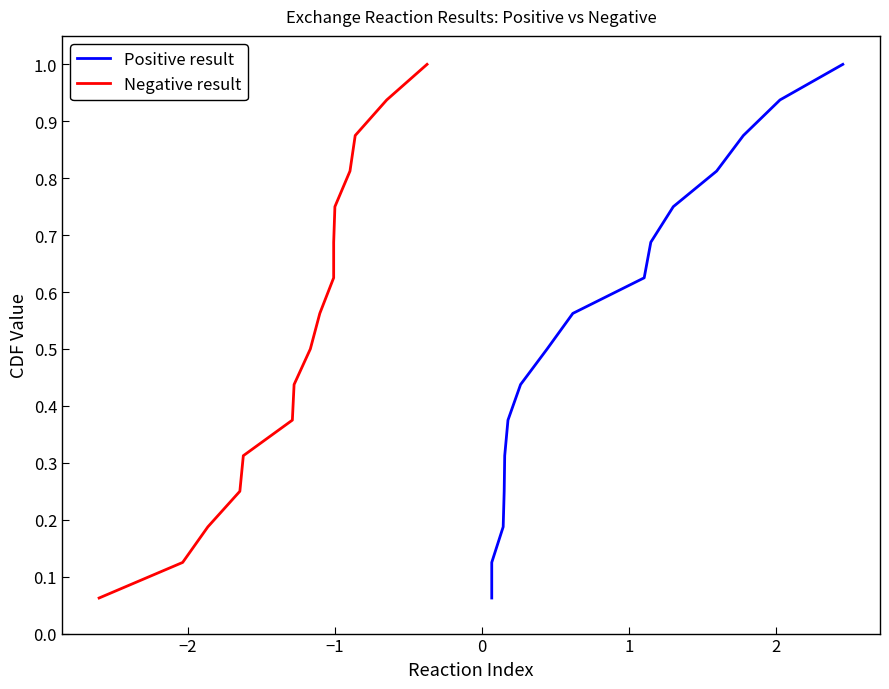

True or false: Positive result and Negative result intersect in this chart.

False